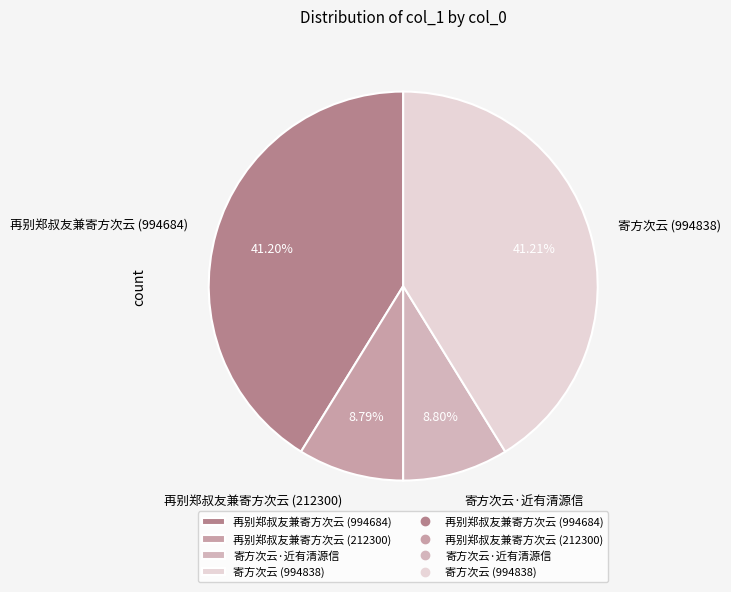

To the nearest percent, what is the combined percentage of 再别郑叔友兼寄方次云 (994684) and 再别郑叔友兼寄方次云 (212300)?

50%